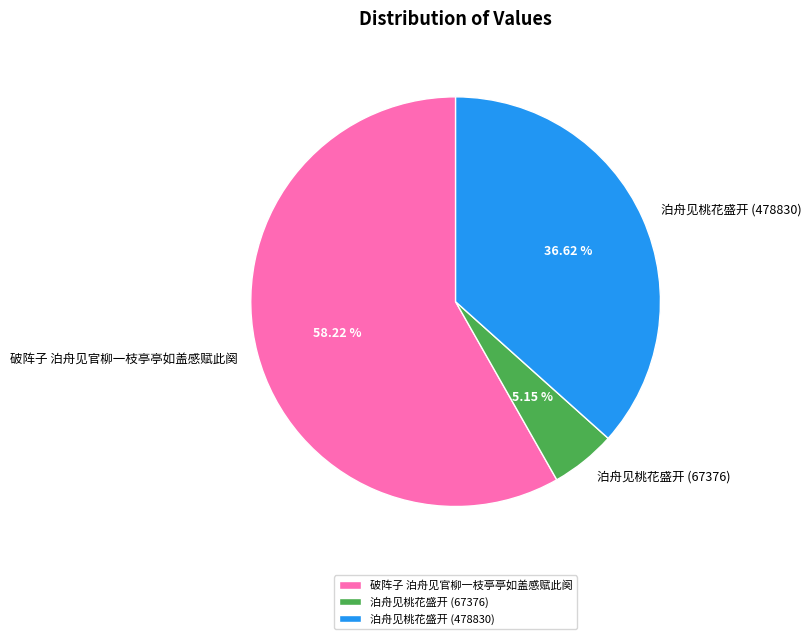

Do 泊舟见桃花盛开 (478830) and 泊舟见桃花盛开 (67376) together represent more than half of the pie?

No